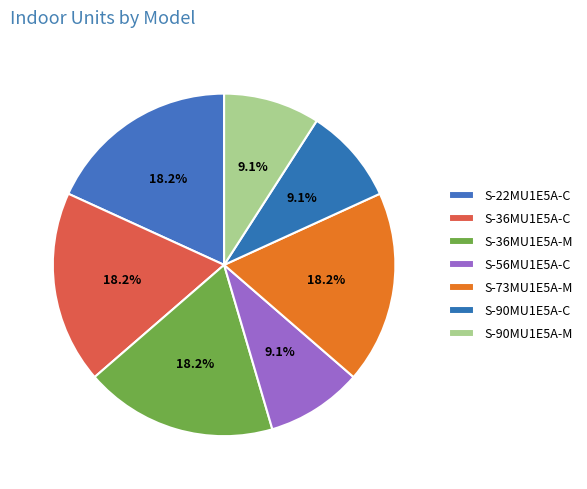

What is the ratio of the value at S-22MU1E5A-C to the value at S-90MU1E5A-M?

2.0